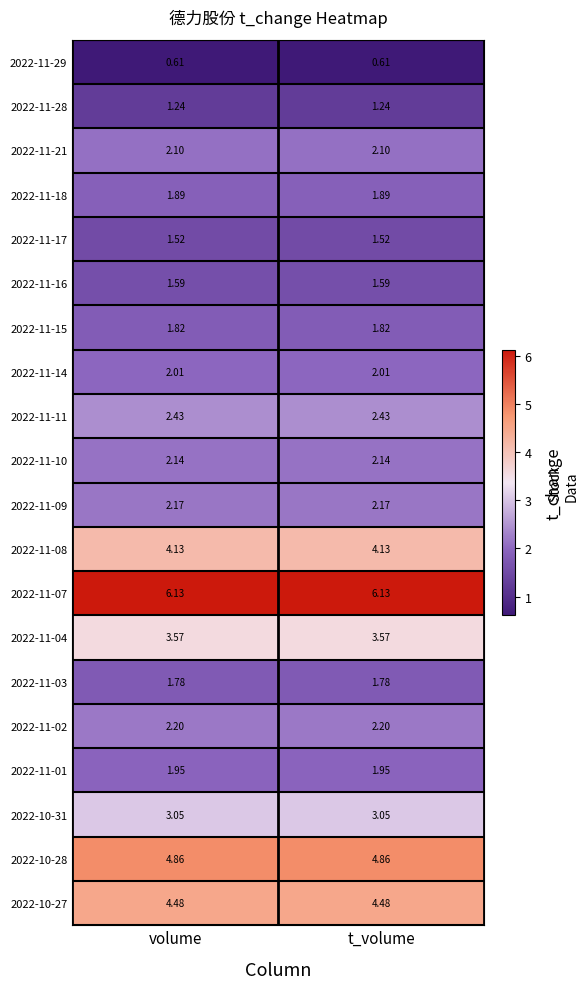

Is the value of 2022-11-28 at volume greater than the value of 2022-11-01 at t_volume?

No